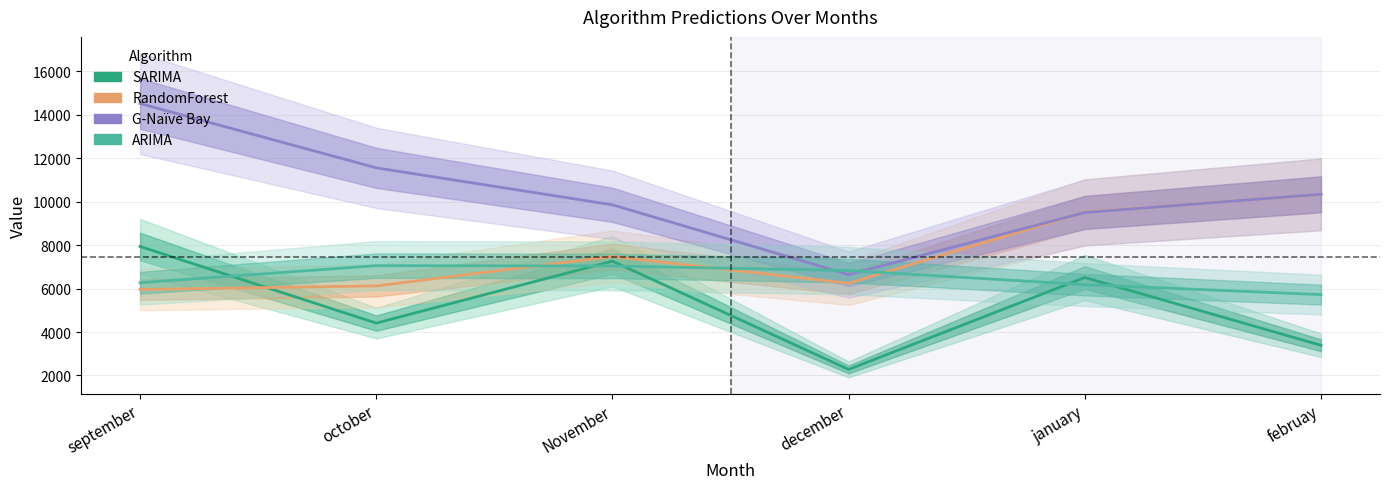

Which has a higher value, january or september?

september